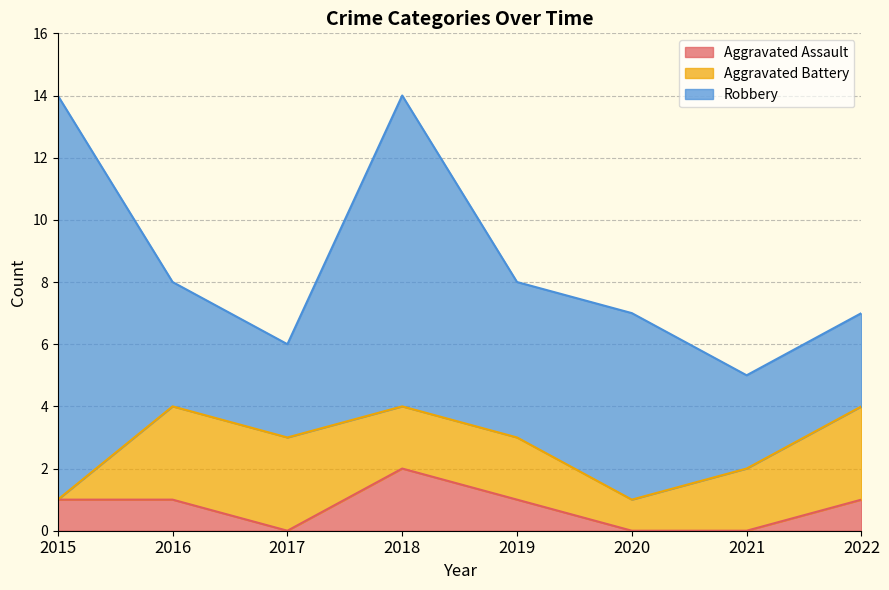

Which category has the lowest value across all series?

2017